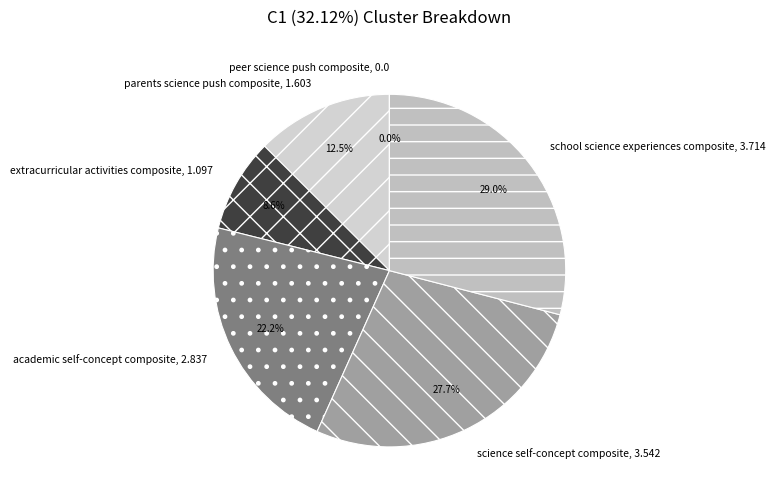

Do G7SSEComp and G7ExC together represent more than half of the pie?

No